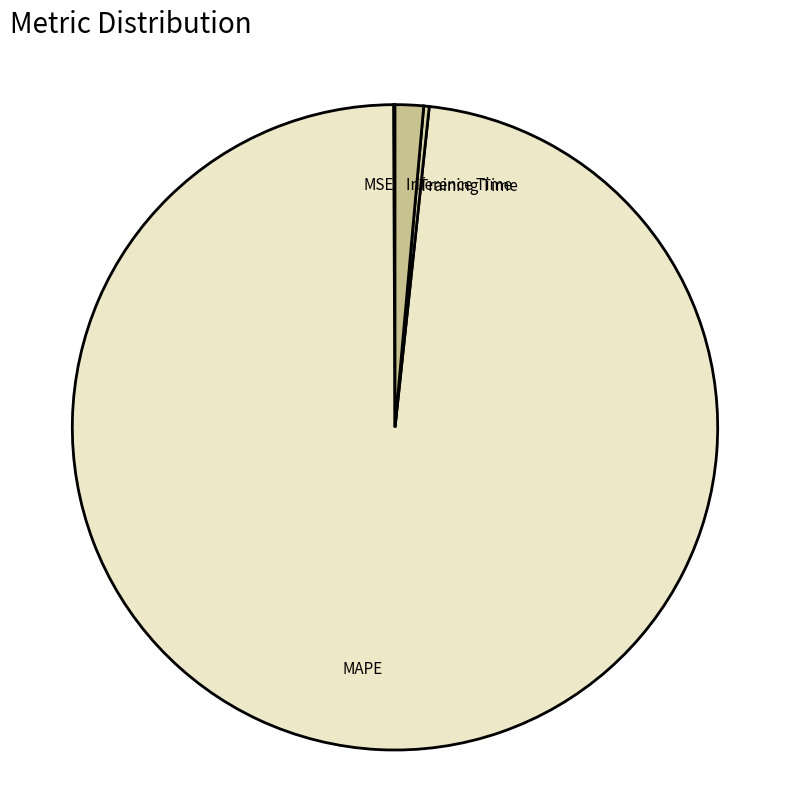

What is the largest slice in the pie chart?

MAPE